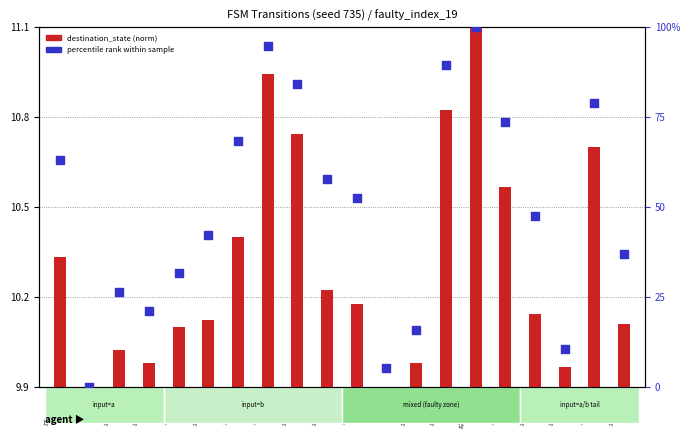

At which category is the sum across all series the highest?

s7→d113